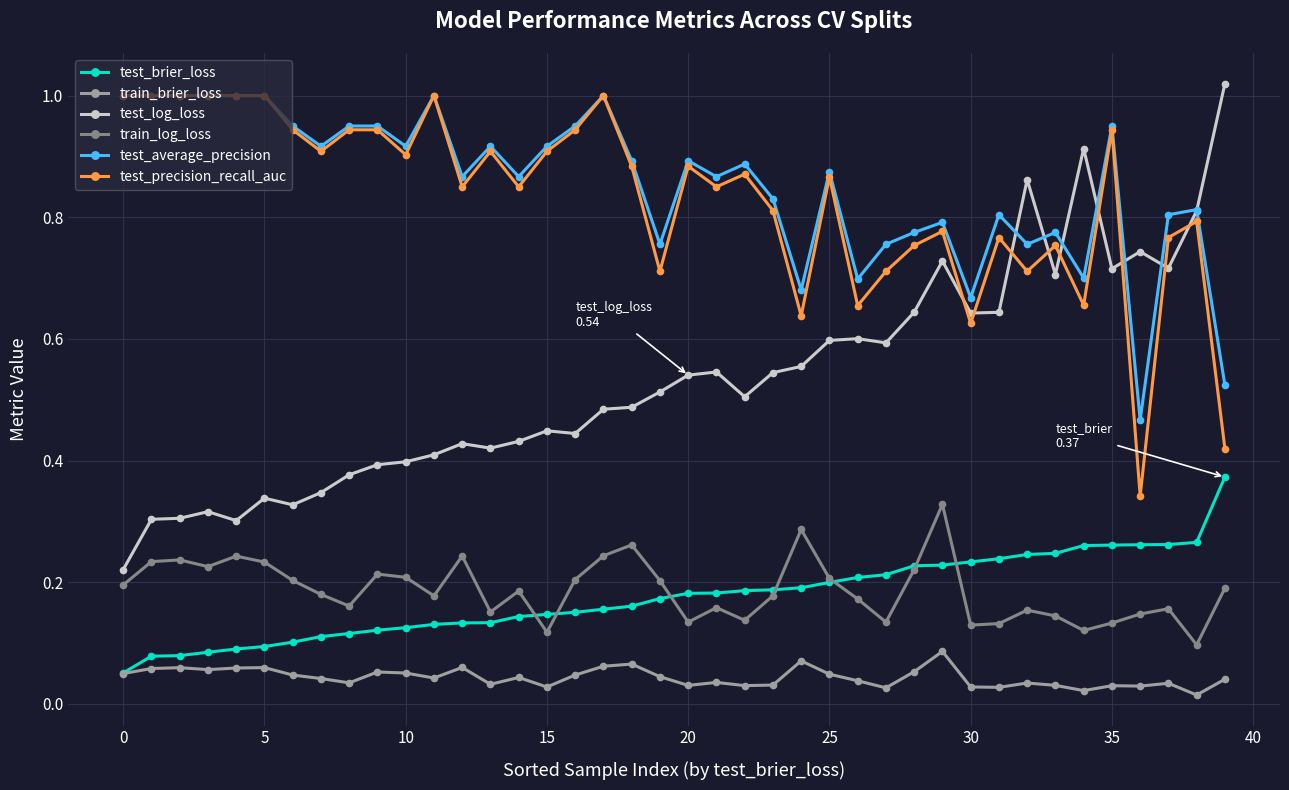

At how many categories does at least one series exceed 0?

40